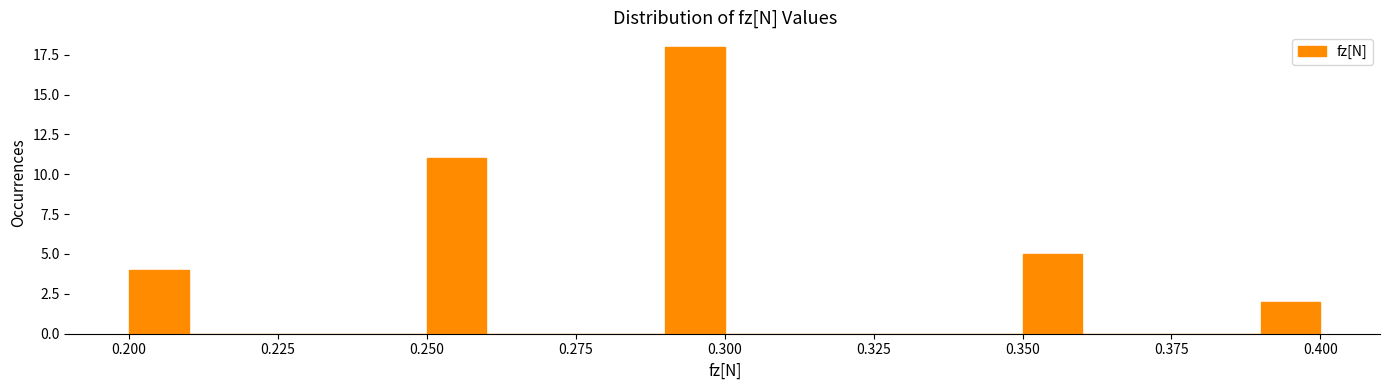

Around what value on the x-axis is the tallest bar? Give the approximate position of its centre, as read against the axis.

0.295